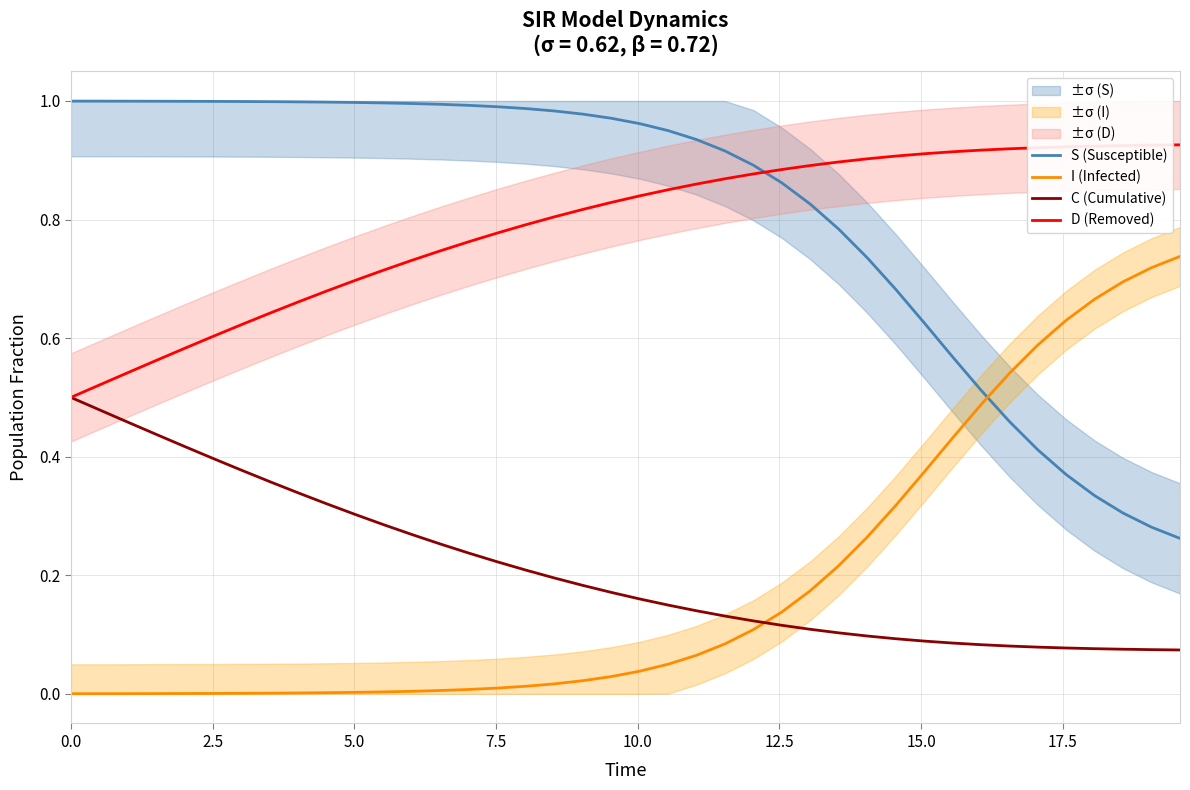

True or false: D (Removed) and I (Infected) cross at least once.

False